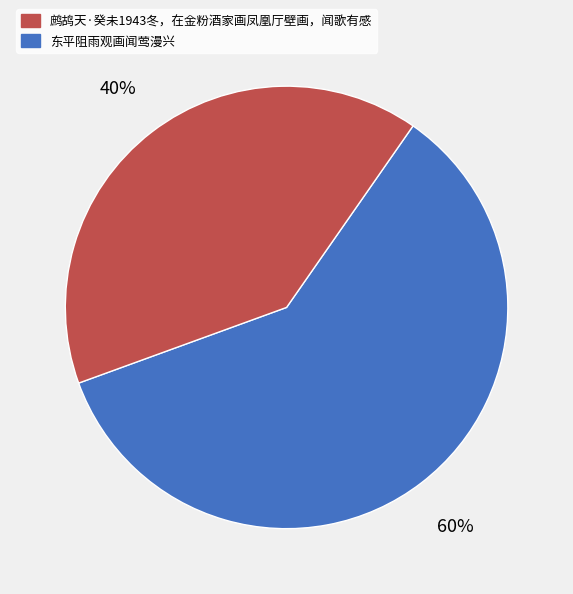

To the nearest percent, what is the difference between the largest and smallest slice percentages?

20%